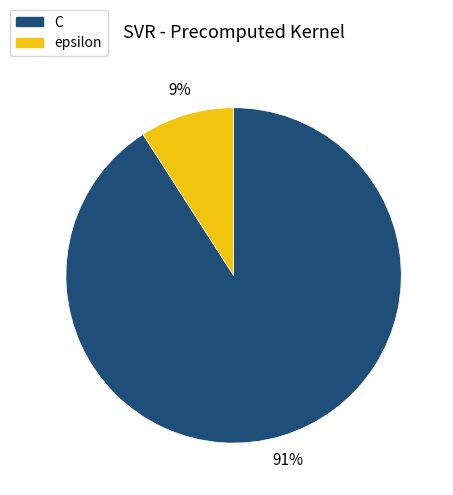

Is the sum of epsilon and C greater than half?

Yes